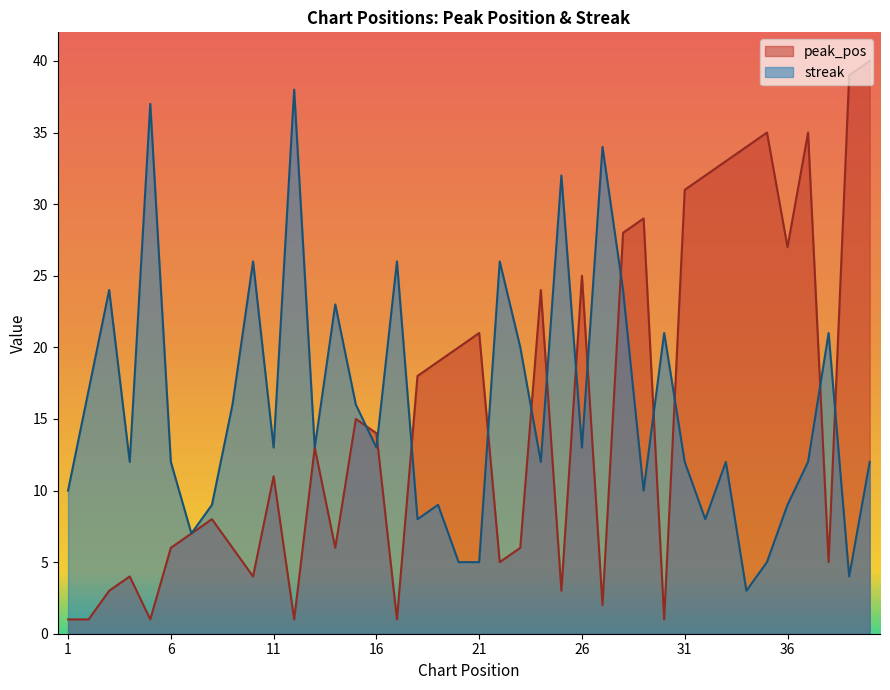

Reading right to left, extract all data points from this chart.

peak_pos: 40=40	39=39	38=5	37=35	36=27	35=35	34=34	33=33	32=32	31=31	30=1	29=29	28=28	27=2	26=25	25=3	24=24	23=6	22=5	21=21	20=20	19=19	18=18	17=1	16=14	15=15	14=6	13=13	12=1	11=11	10=4	9=6	8=8	7=7	6=6	5=1	4=4	3=3	2=1	1=1
streak: 40=12	39=4	38=21	37=12	36=9	35=5	34=3	33=12	32=8	31=12	30=21	29=10	28=24	27=34	26=13	25=32	24=12	23=20	22=26	21=5	20=5	19=9	18=8	17=26	16=13	15=16	14=23	13=13	12=38	11=13	10=26	9=16	8=9	7=7	6=12	5=37	4=12	3=24	2=17	1=10